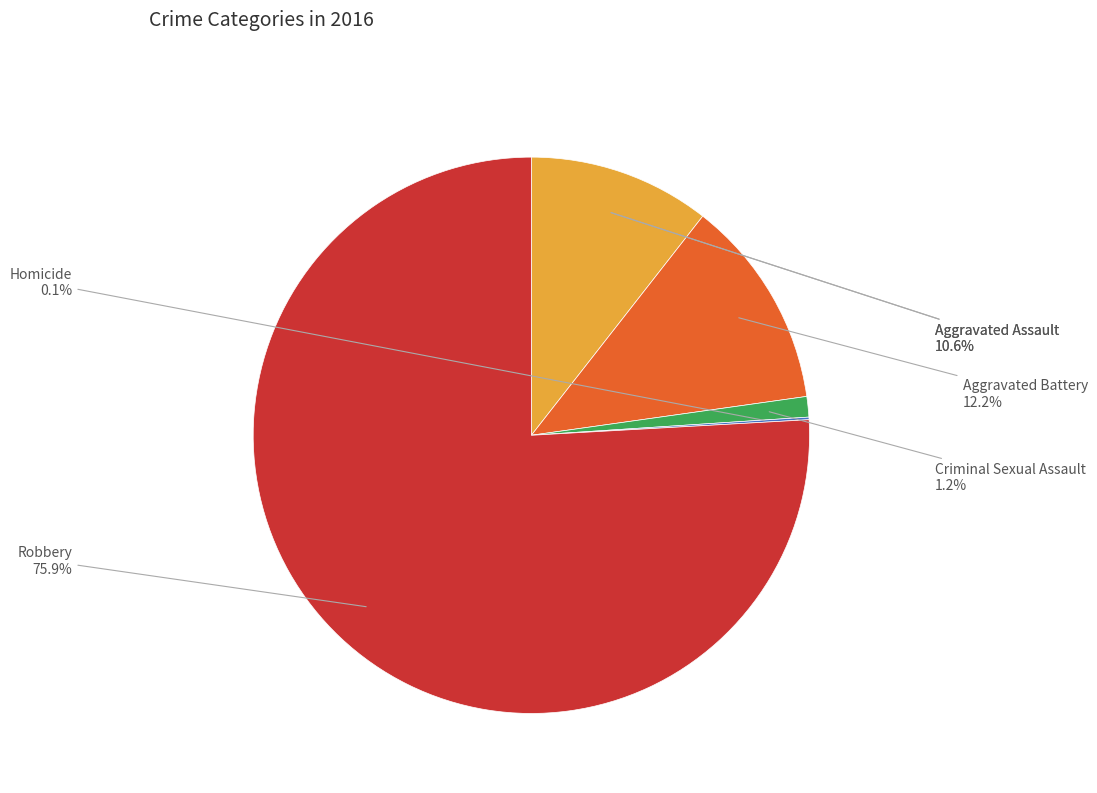

To the nearest percent, what is the average slice percentage?

20%